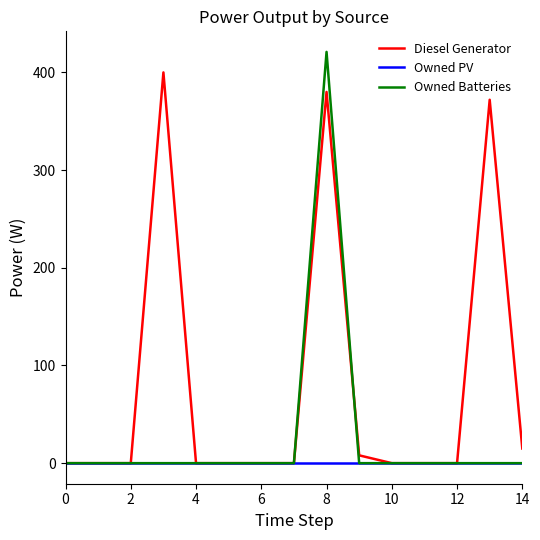

What is the maximum value shown in the chart?

421